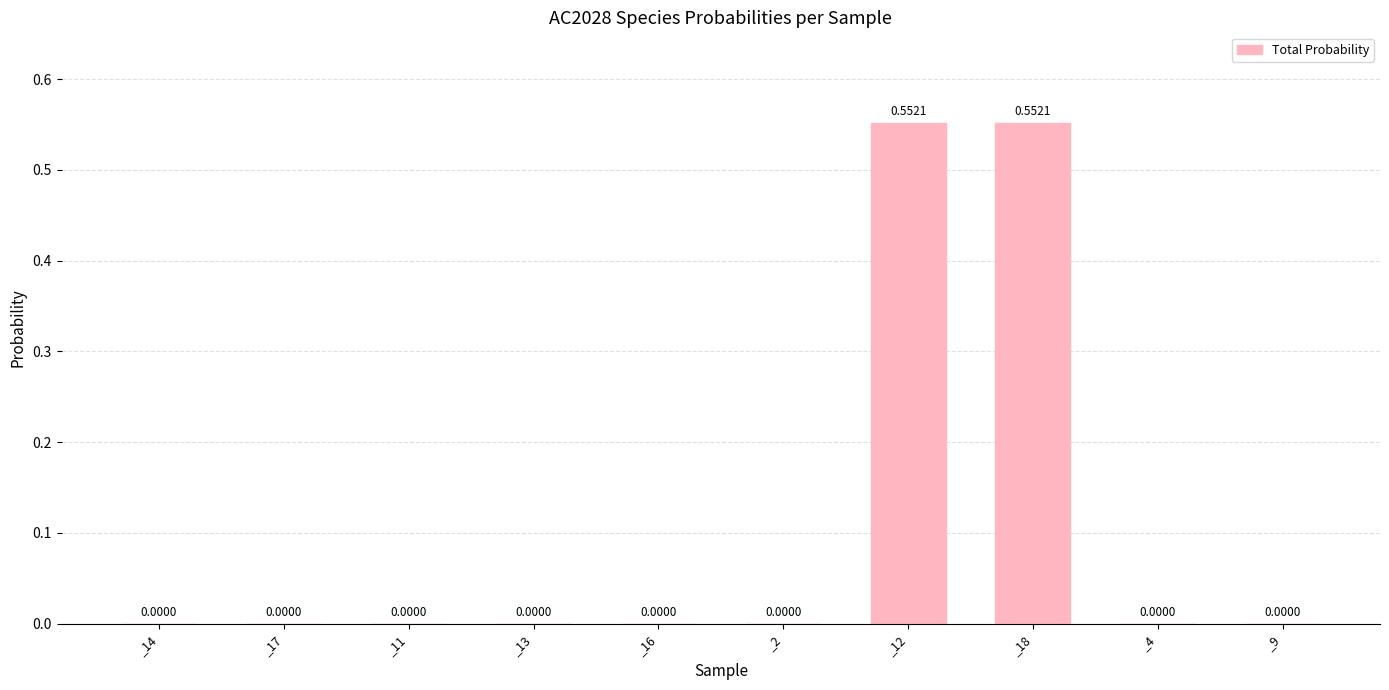

What is the change in value from _13 to _12?

+0.6